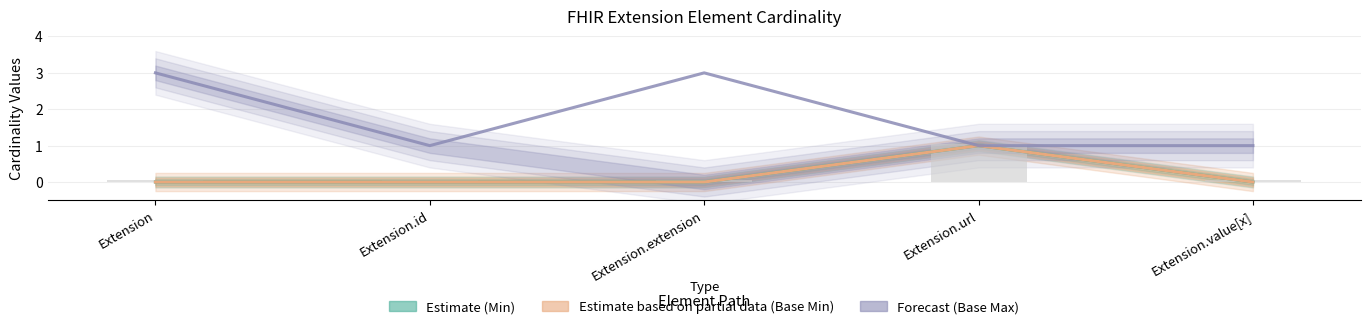

How many data points does each series have?

5